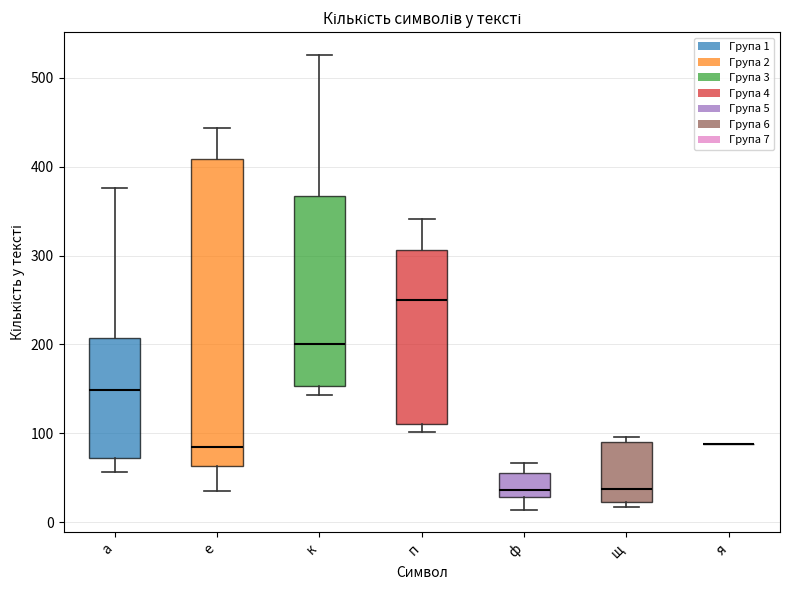

Where is the upper edge of the box for щ on the y-axis? The values are not printed on the chart, so give them approximately, as read against the axis.

90